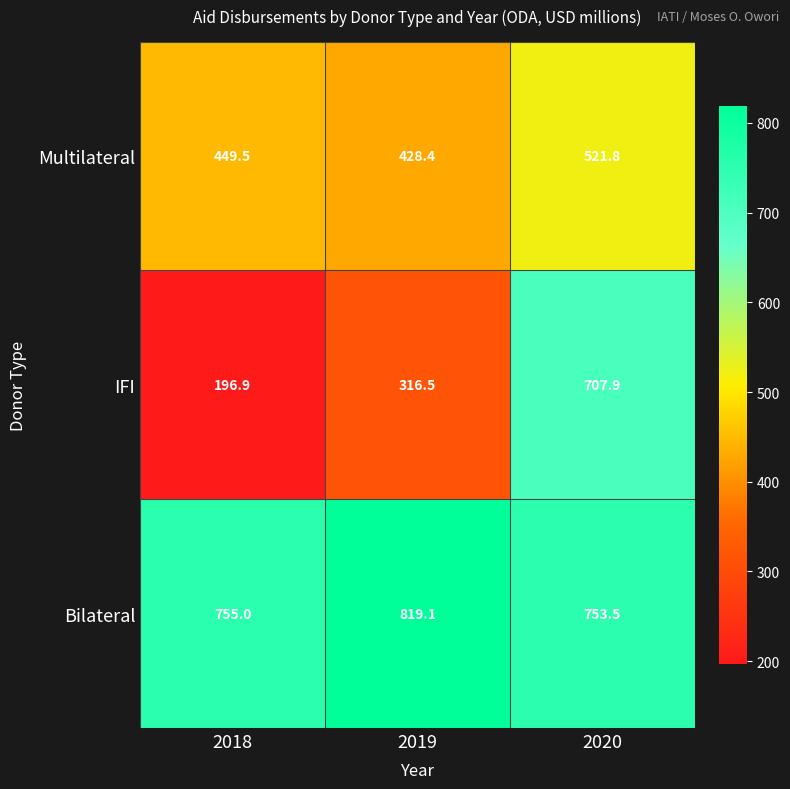

List the labels in order of Bilateral value, smallest first.

2020, 2018, 2019